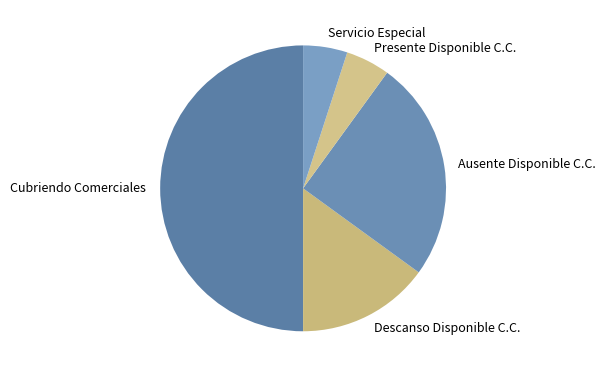

Which has a higher value, Servicio Especial or Cubriendo Comerciales?

Cubriendo Comerciales